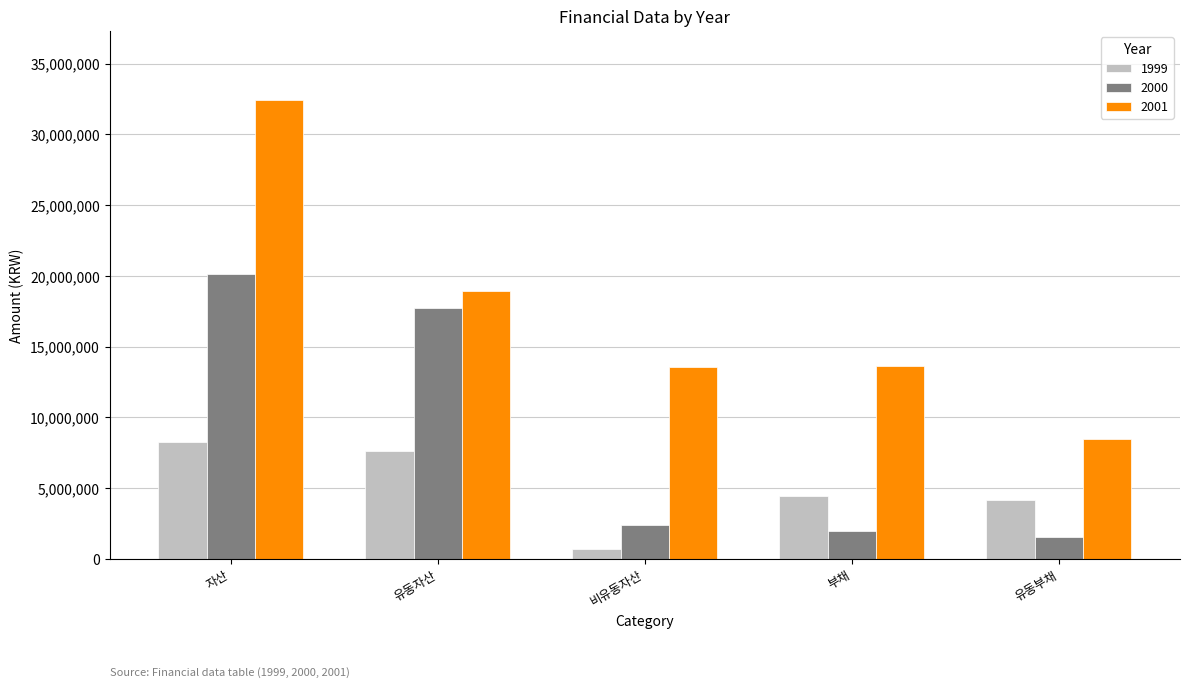

What is the sum of the 2000 values at 비유동자산 and 유동자산?

20125799